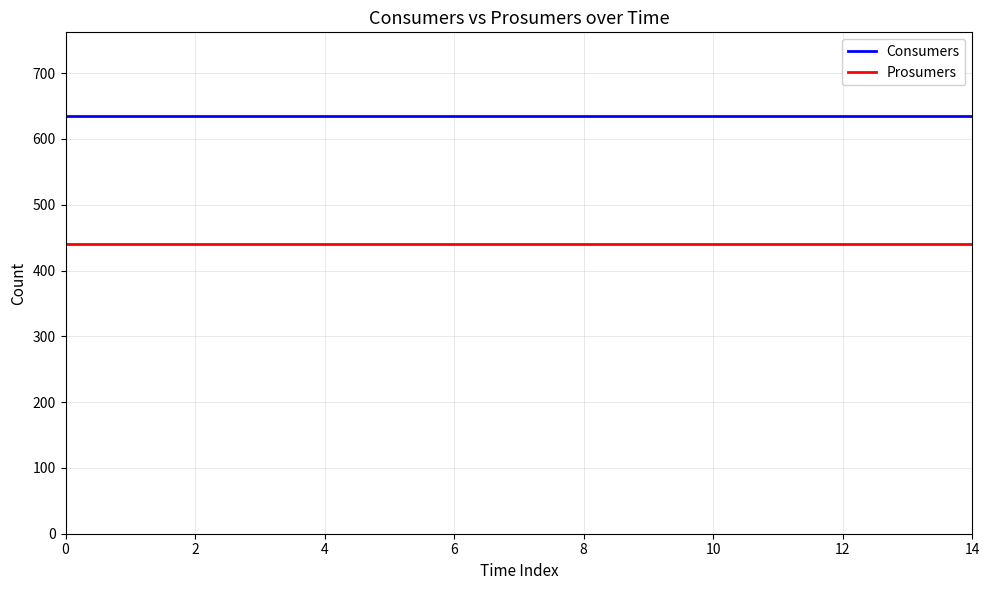

Count the number of data series in this chart.

2